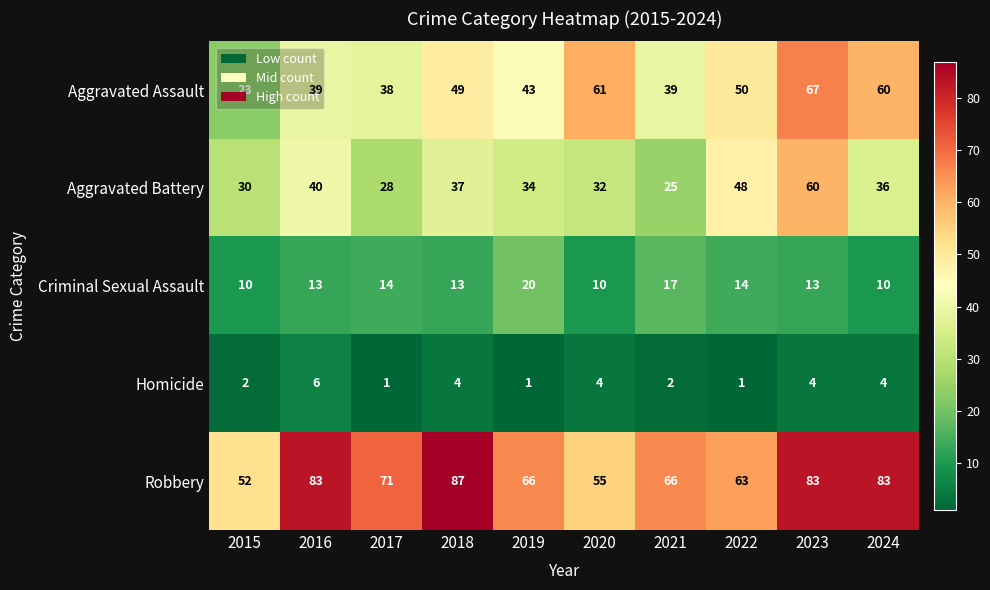

What is the maximum value for Aggravated Assault?

67